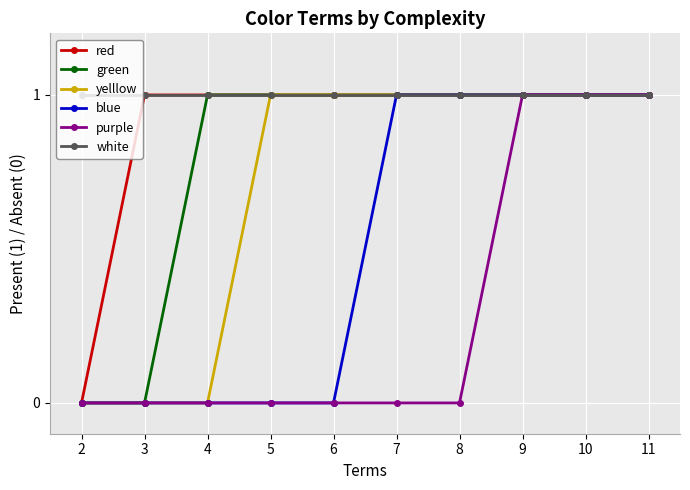

What is the value of the blue point at the 6th from the left?

1